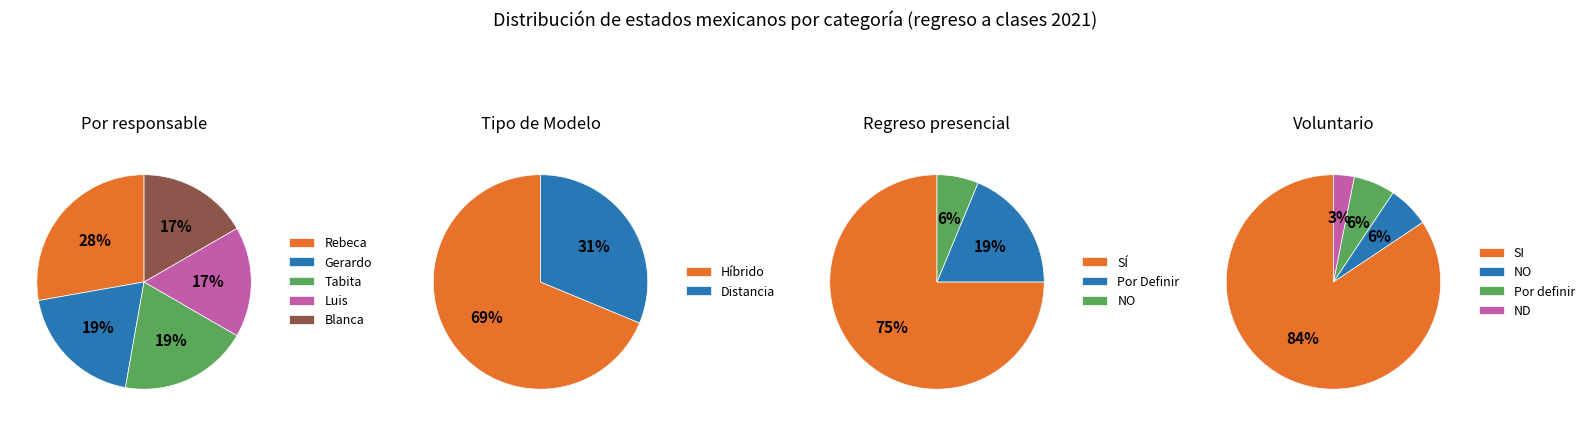

What percentage is the Luis slice, to the nearest percent?

17%